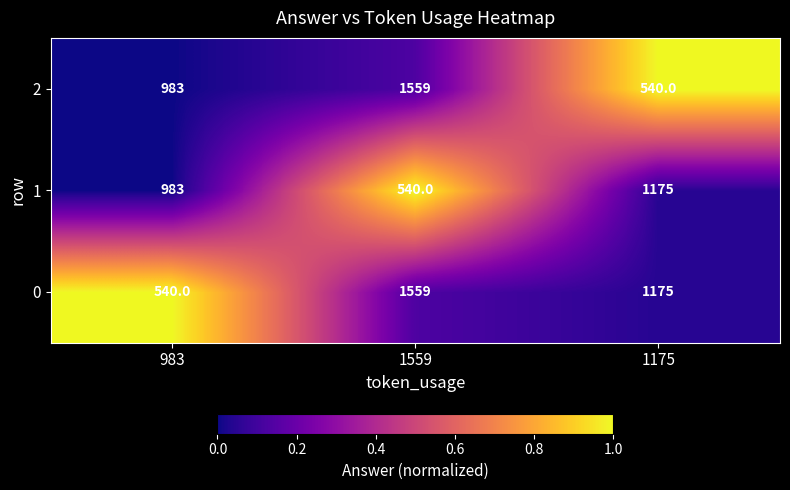

The 0 series shows 897 at 983. True or false?

False